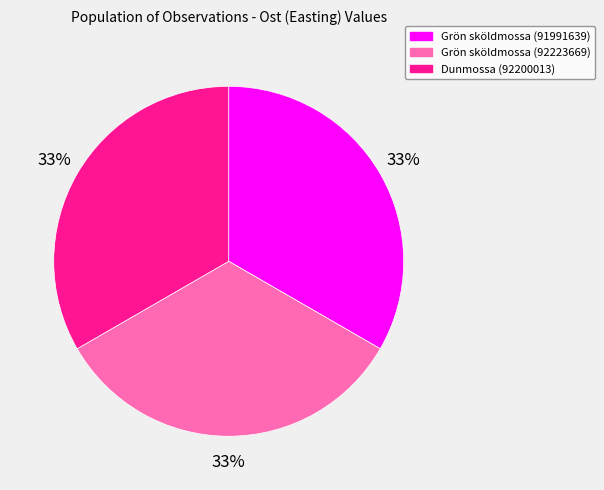

True or false: Dunmossa (92200013) accounts for 33% of the total.

True